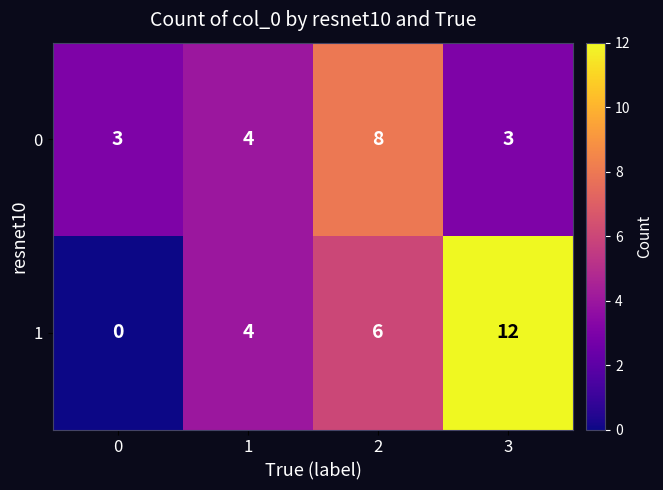

True or false: 0 has a value of 3 at 3.

True